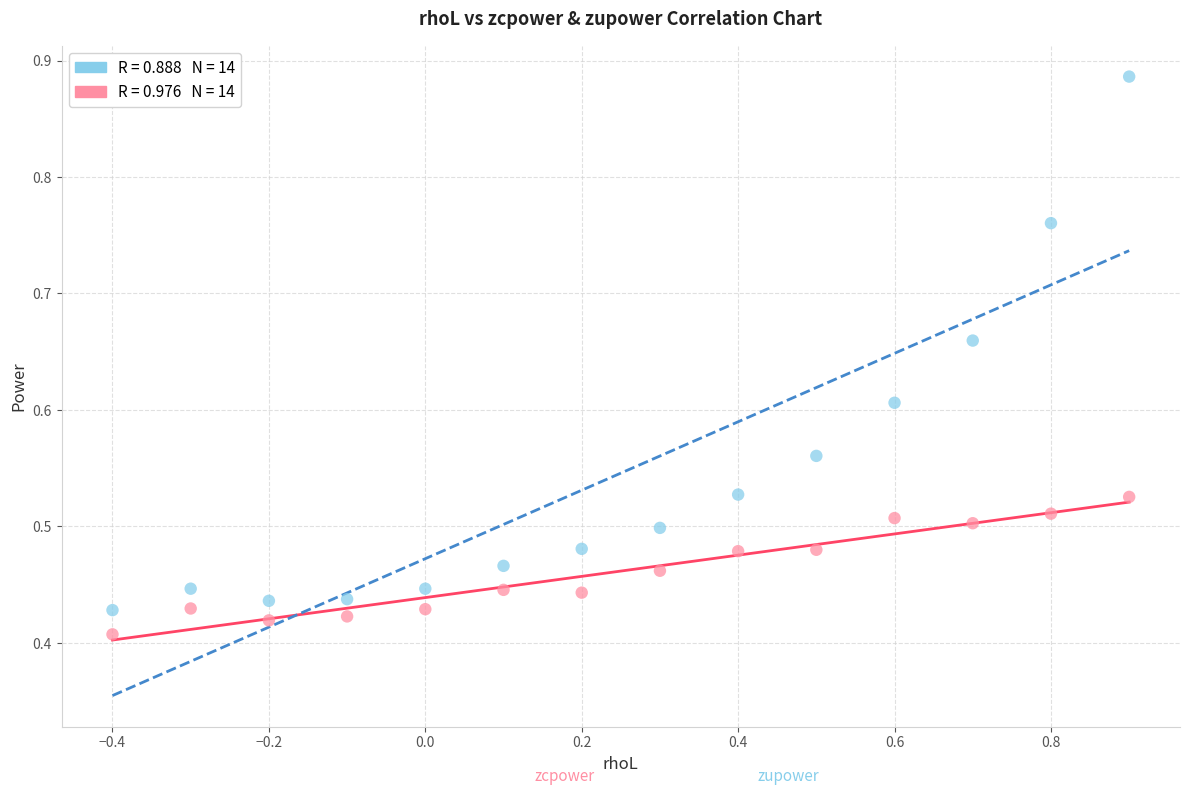

Across all data points, what is the range of X values (max minus min)?

1.3